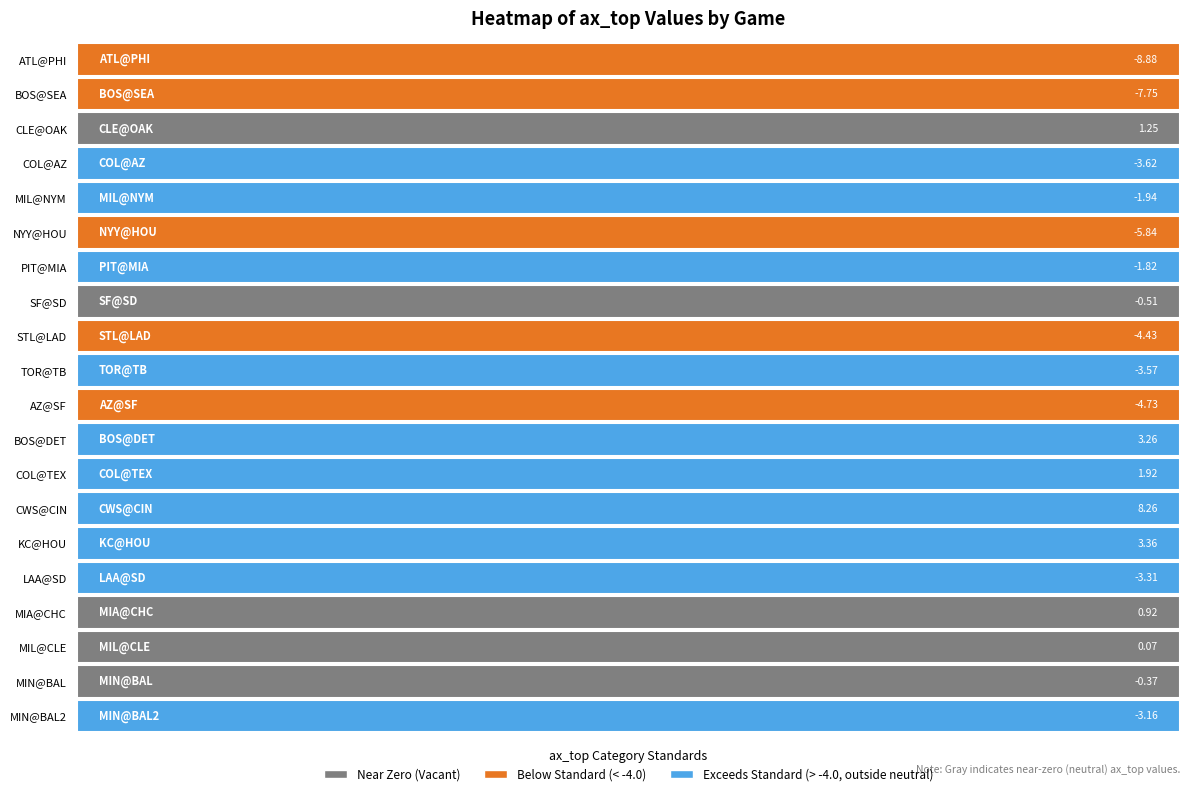

What is the average value?

-1.5